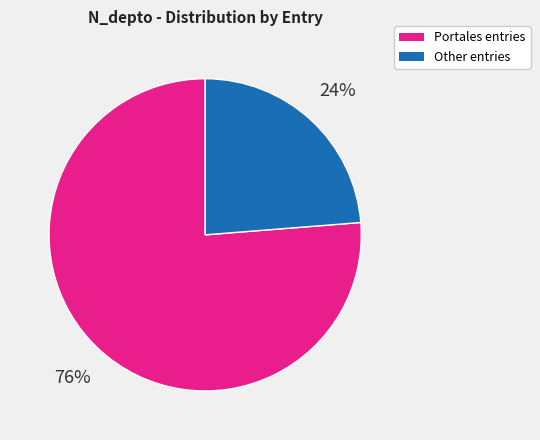

To the nearest percent, what is the combined percentage of Other entries and Portales entries?

100%